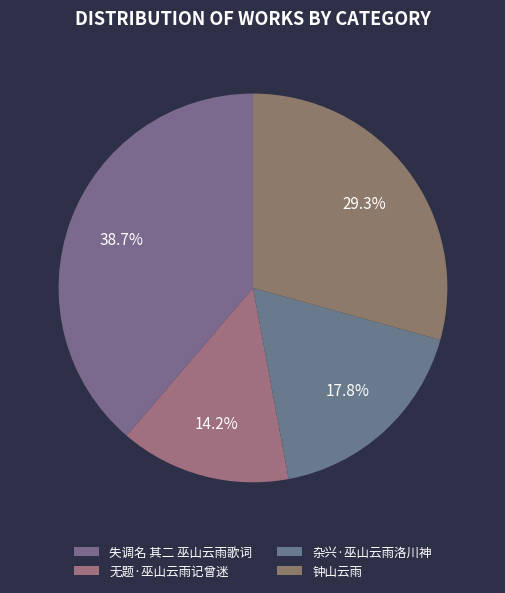

Do 杂兴·巫山云雨洛川神 and 失调名 其二 巫山云雨歌词 together represent more than half of the pie?

Yes